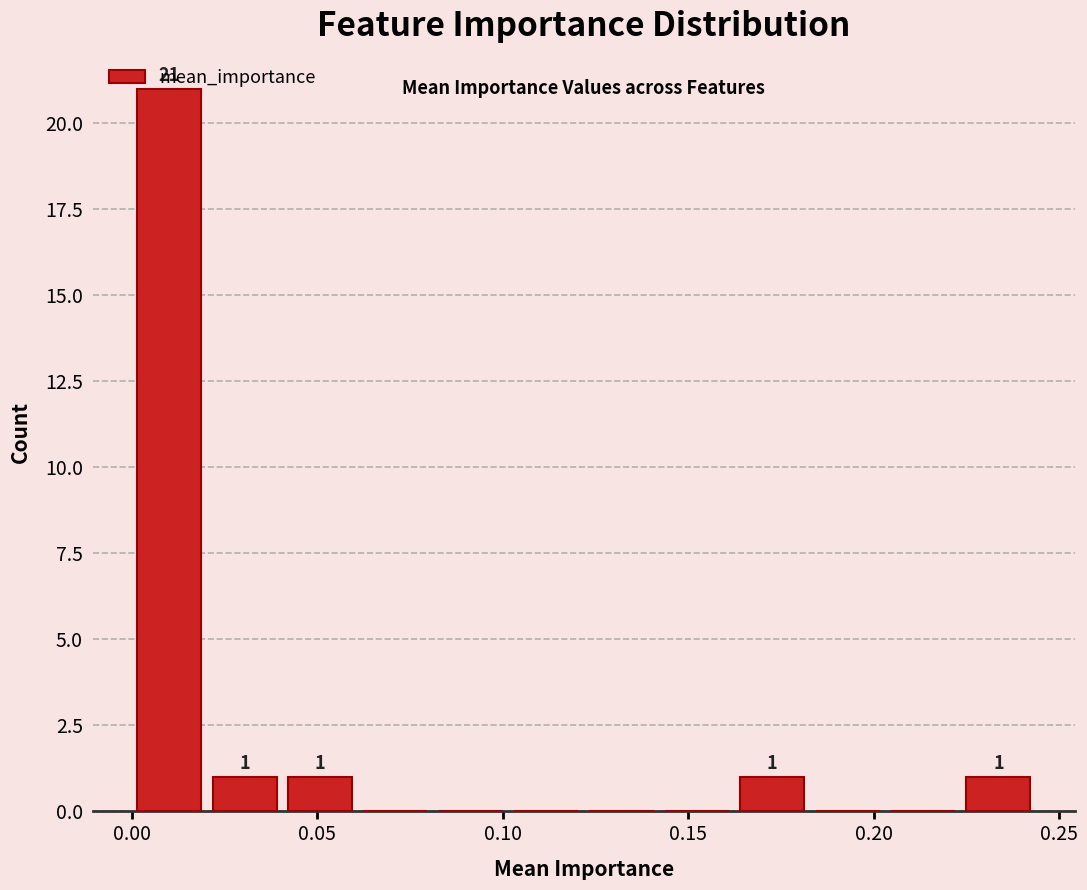

Which range on the x-axis has the tallest bar?

0.000 to 0.020